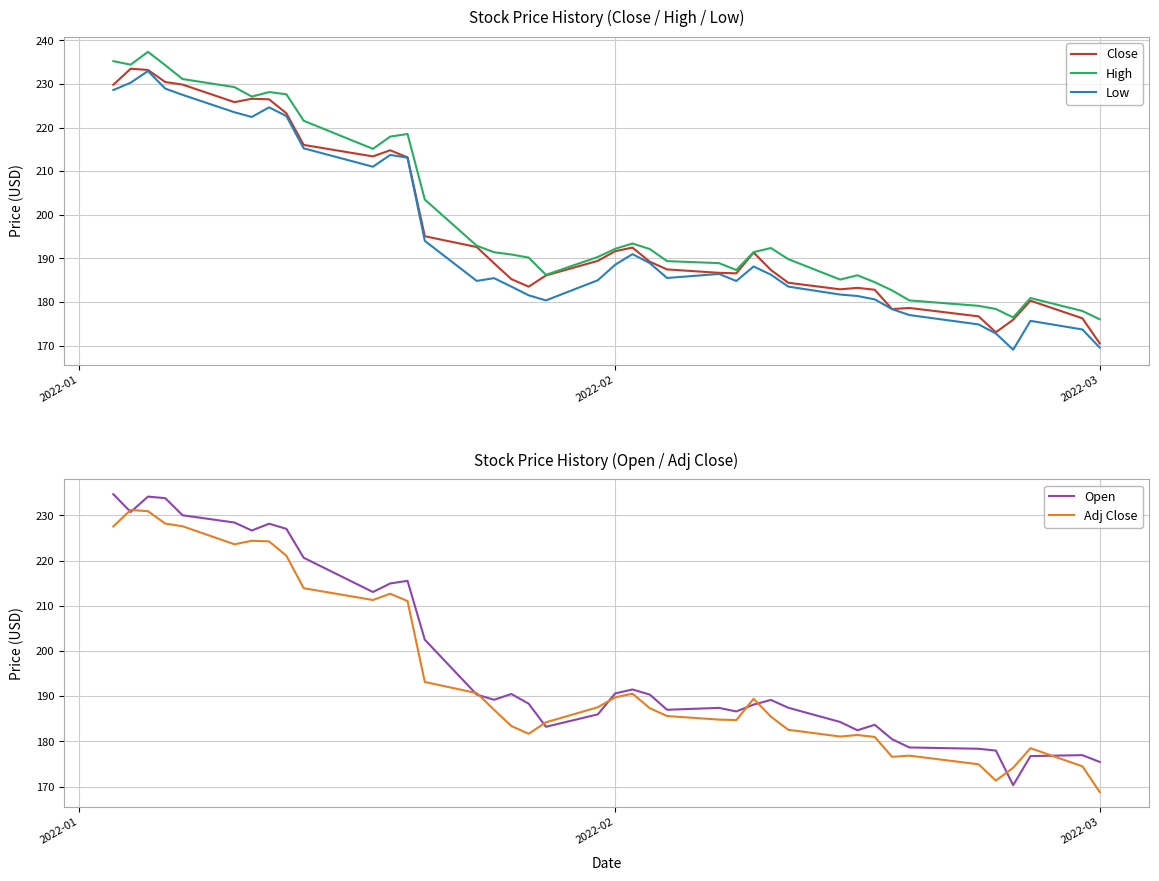

What is the highest value of the Open series?

234.7